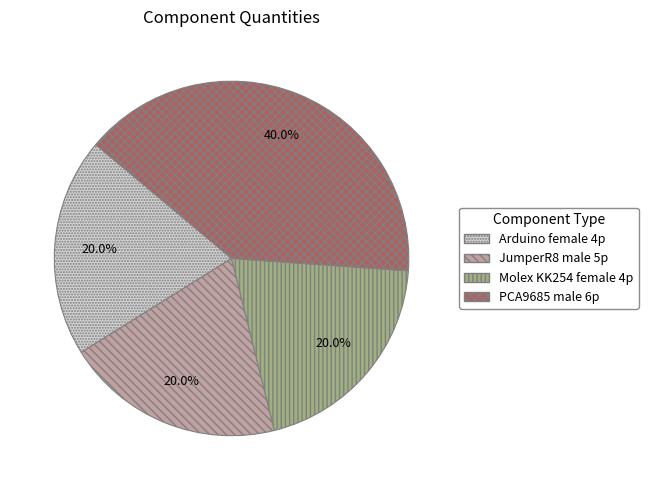

Approximately how many times larger is the value at Molex KK254 female 4p compared to PCA9685 male 6p?

0.5